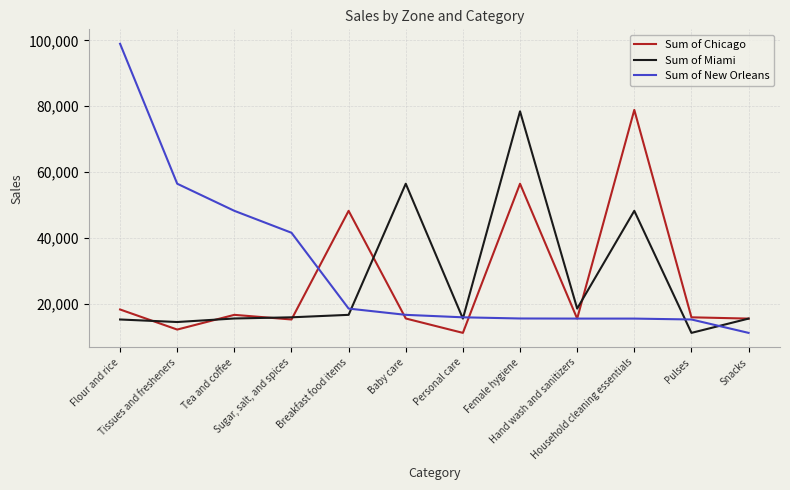

True or false: Sum of New Orleans has a value of 15487 at Female hygiene.

True